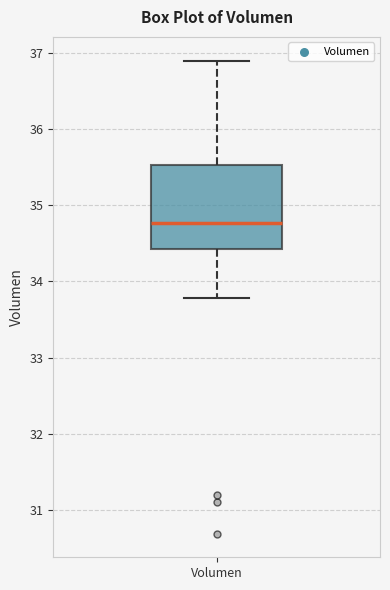

Where does the upper whisker of the box for Volumen end on the y-axis? The values are not printed on the chart, so give them approximately, as read against the axis.

36.9